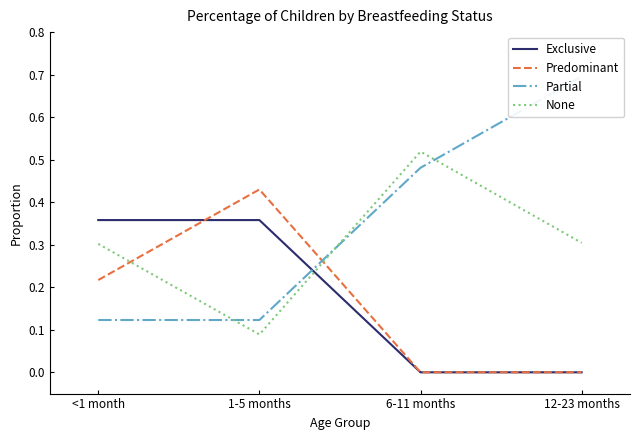

Which series changed the most between <1 month and 6-11 months?

Exclusive